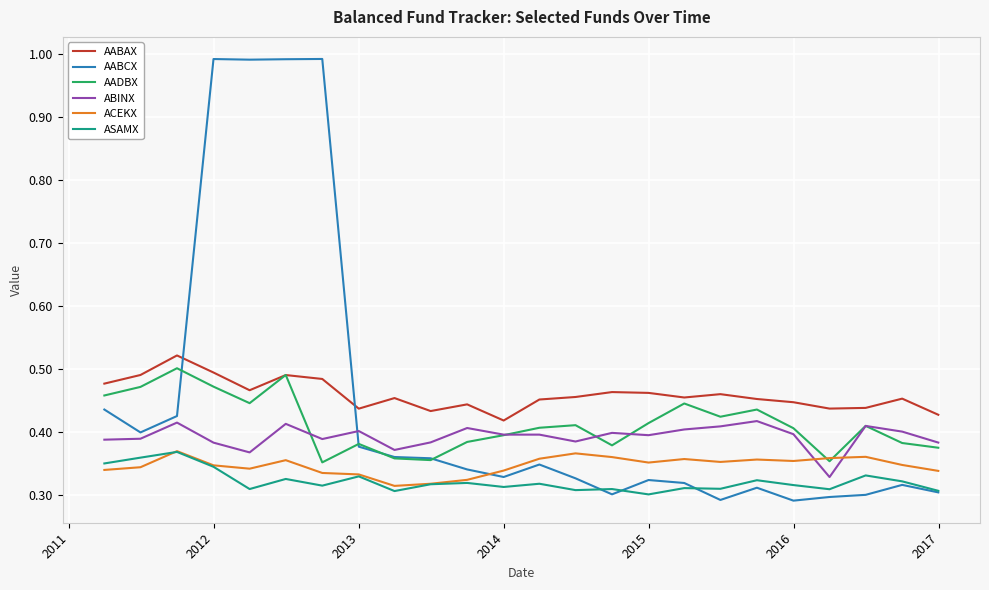

True or false: ABINX and AABCX cross at least once.

True